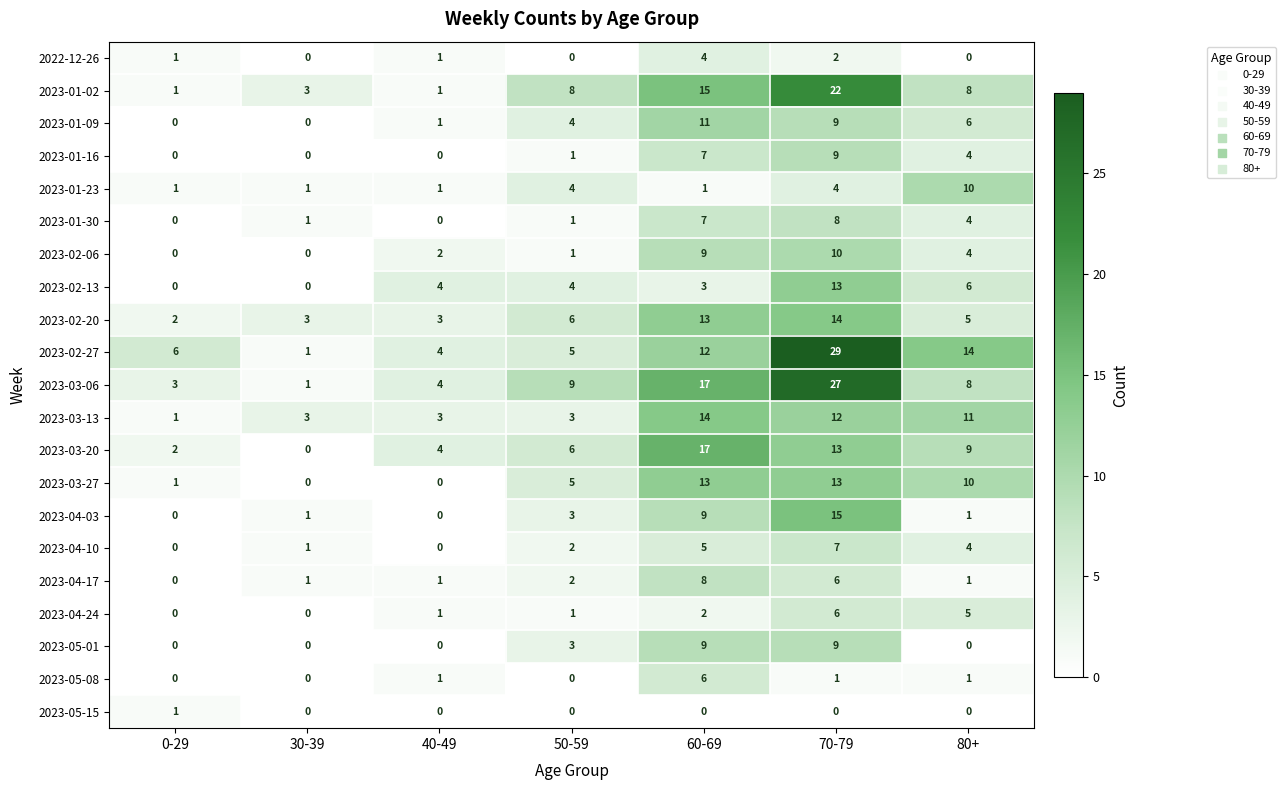

Which series has the largest total across all categories?

2023-02-27